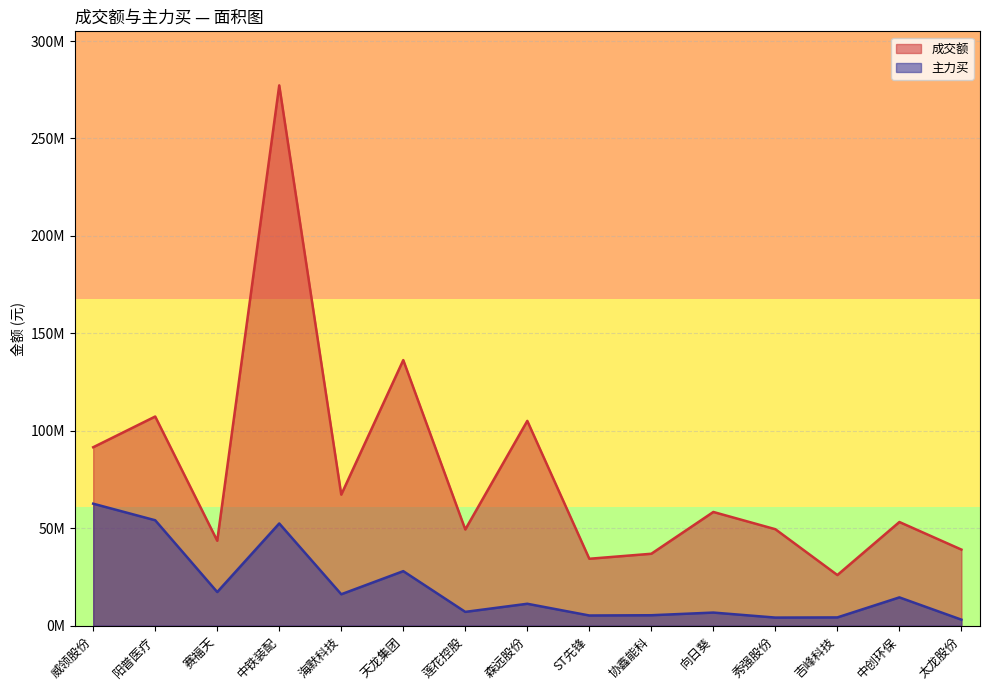

List the series in order of their overall mean, highest first.

成交额, 主力买